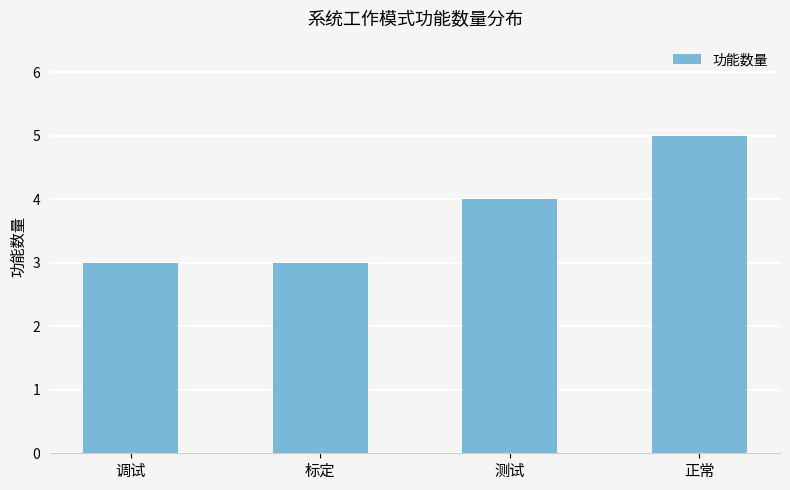

What is the label of the 4th bar from the right?

调试